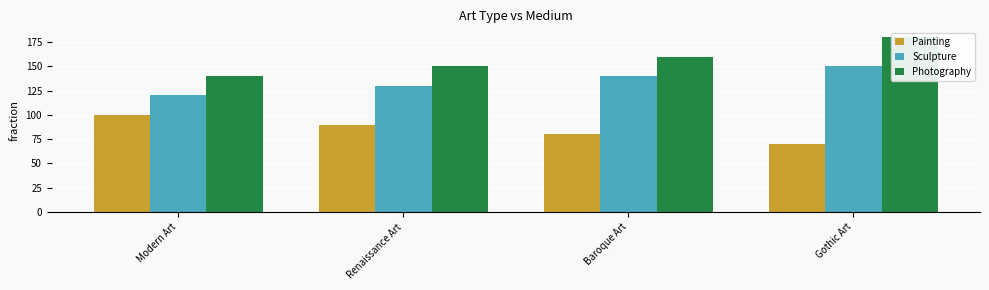

At which category does the chart reach its peak across all series?

Gothic Art